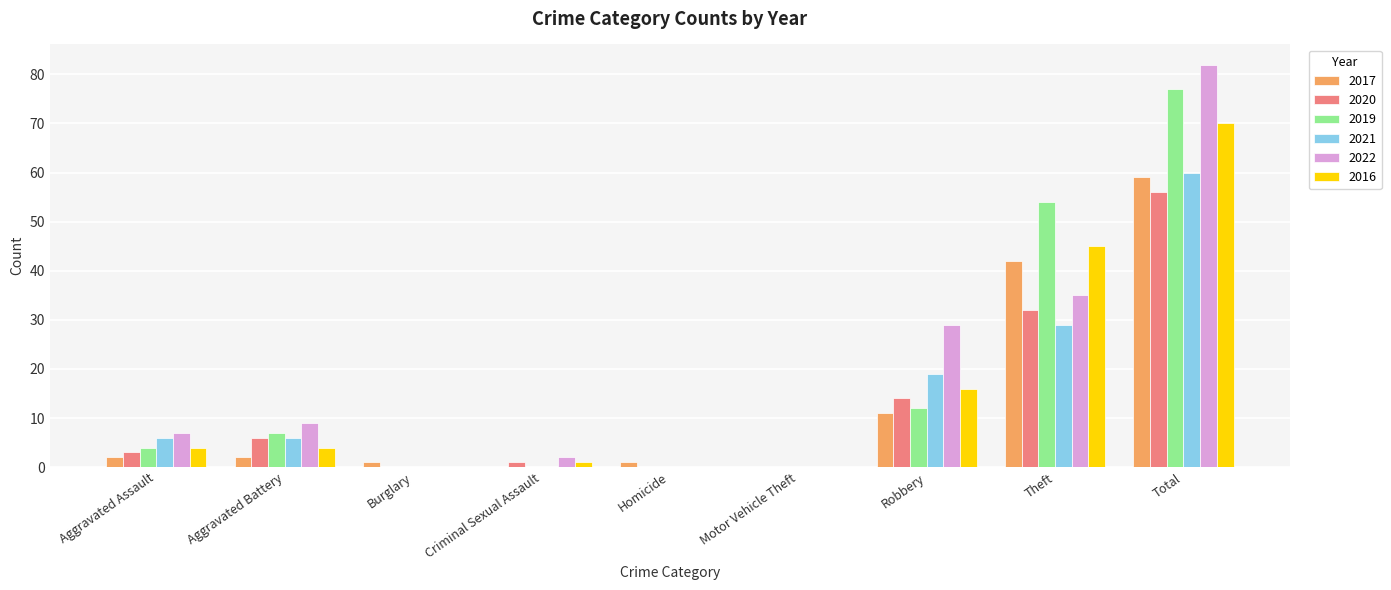

How many categories are shown in the chart?

9